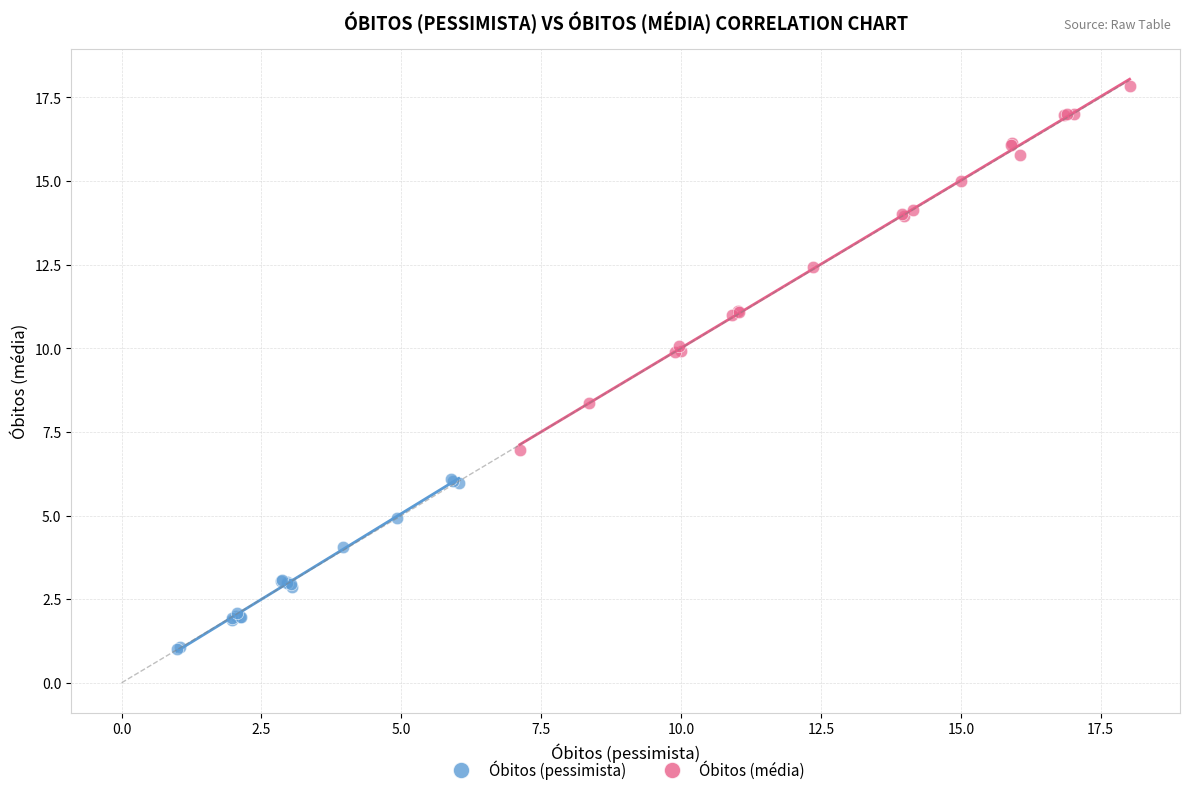

Which series contains the lowest Y value?

Óbitos (pessimista)